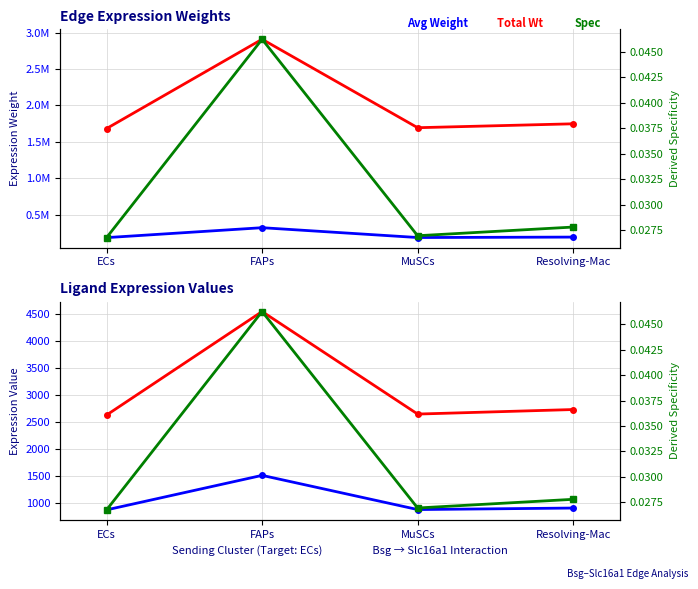

What is the difference between the maximum and minimum values in the Total Weight series?

1224782.2